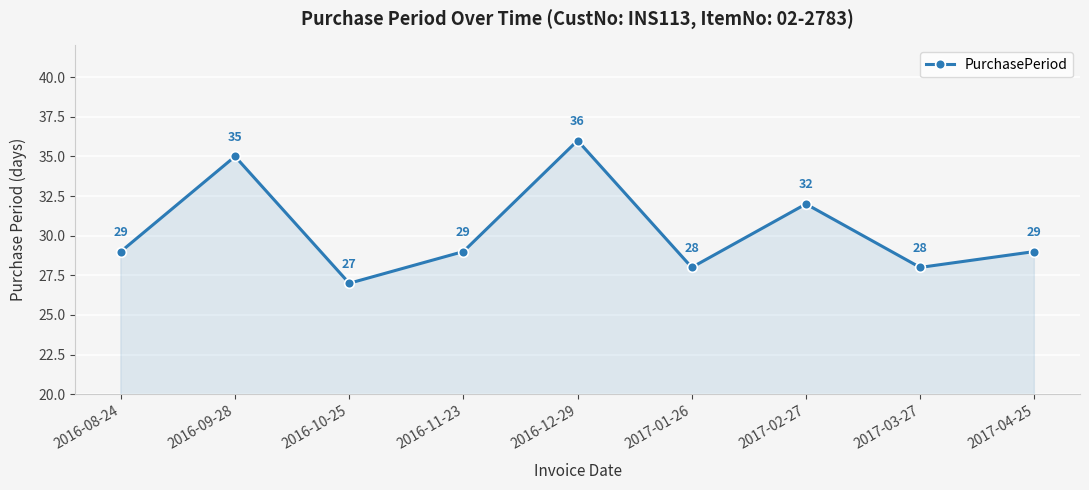

What is the sum of the values at 2016-10-25 and 2017-04-25?

56